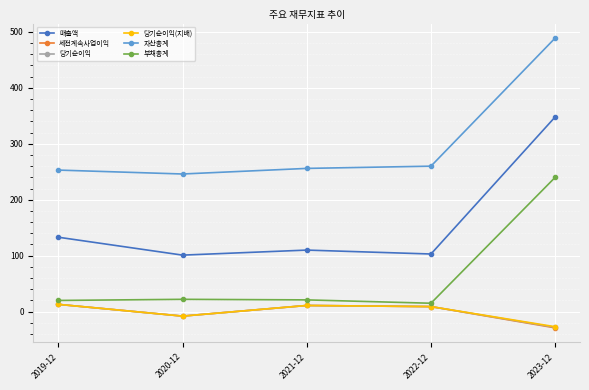

What is the value of the 부채총계 point at the 2nd from the left?

22